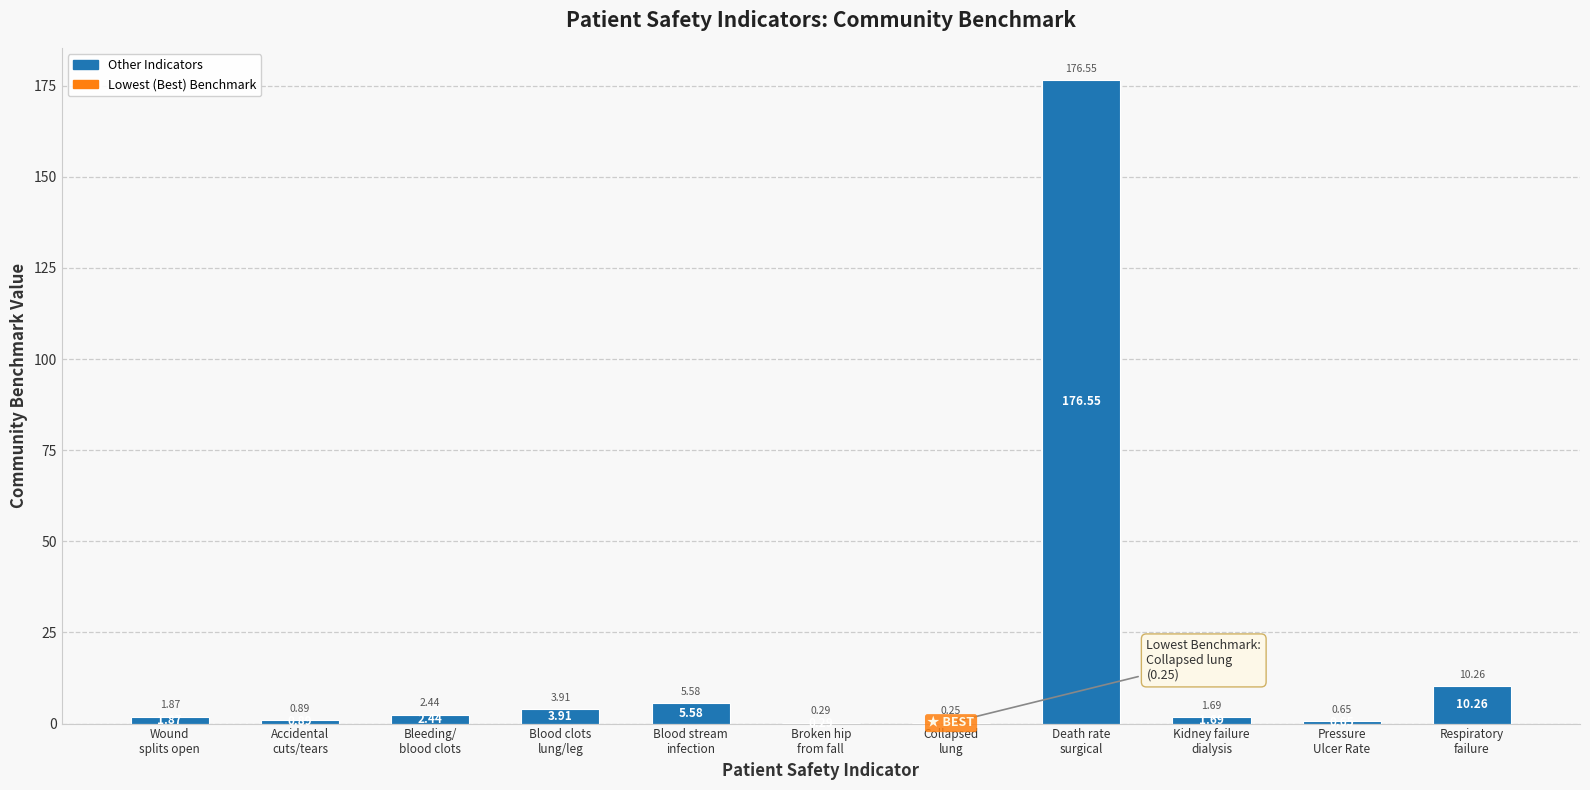

What is the sum of all values?

204.4